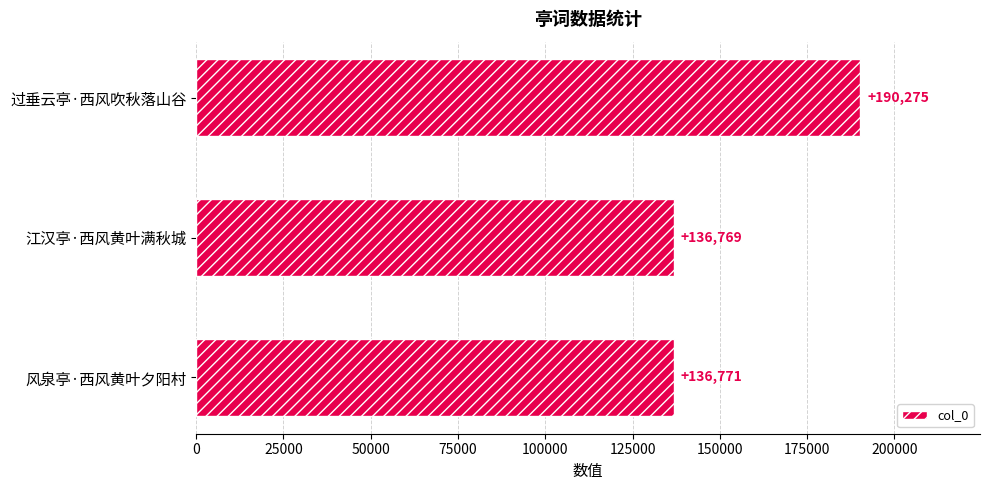

Where is the data nearest to the value 163522?

风泉亭·西风黄叶夕阳村